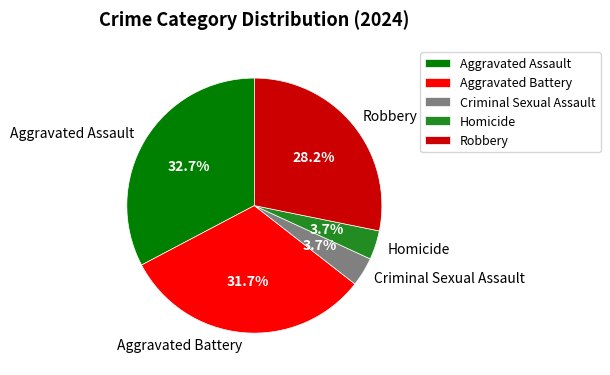

What is the total percentage of Robbery and Aggravated Battery?

59.9%